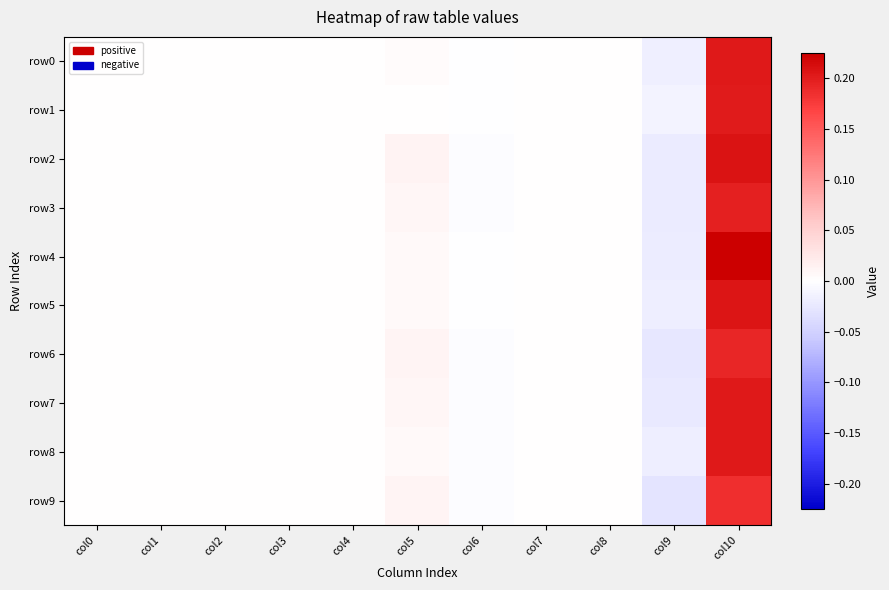

Reading right to left, extract all data points from this chart.

row0: col10=0.2	col9=-0.0	col8=0.0	col7=0.0	col6=-0.0	col5=0.0	col4=0.0	col3=0.0	col2=0.0	col1=0.0	col0=0.0
row1: col10=0.2	col9=-0.0	col8=0.0	col7=0.0	col6=-0.0	col5=0.0	col4=0.0	col3=0.0	col2=0.0	col1=0.0	col0=0.0
row2: col10=0.2	col9=-0.0	col8=0.0	col7=0.0	col6=-0.0	col5=0.0	col4=0.0	col3=0.0	col2=0.0	col1=0.0	col0=0.0
row3: col10=0.2	col9=-0.0	col8=0.0	col7=0.0	col6=-0.0	col5=0.0	col4=0.0	col3=0.0	col2=0.0	col1=0.0	col0=0.0
row4: col10=0.2	col9=-0.0	col8=0.0	col7=0.0	col6=-0.0	col5=0.0	col4=0.0	col3=0.0	col2=0.0	col1=0.0	col0=0.0
row5: col10=0.2	col9=-0.0	col8=0.0	col7=0.0	col6=-0.0	col5=0.0	col4=0.0	col3=0.0	col2=0.0	col1=0.0	col0=0.0
row6: col10=0.2	col9=-0.0	col8=0.0	col7=0.0	col6=-0.0	col5=0.0	col4=0.0	col3=0.0	col2=0.0	col1=0.0	col0=0.0
row7: col10=0.2	col9=-0.0	col8=0.0	col7=0.0	col6=-0.0	col5=0.0	col4=0.0	col3=0.0	col2=0.0	col1=0.0	col0=0.0
row8: col10=0.2	col9=-0.0	col8=0.0	col7=0.0	col6=-0.0	col5=0.0	col4=0.0	col3=0.0	col2=0.0	col1=0.0	col0=0.0
row9: col10=0.2	col9=-0.0	col8=0.0	col7=0.0	col6=-0.0	col5=0.0	col4=0.0	col3=0.0	col2=0.0	col1=0.0	col0=0.0